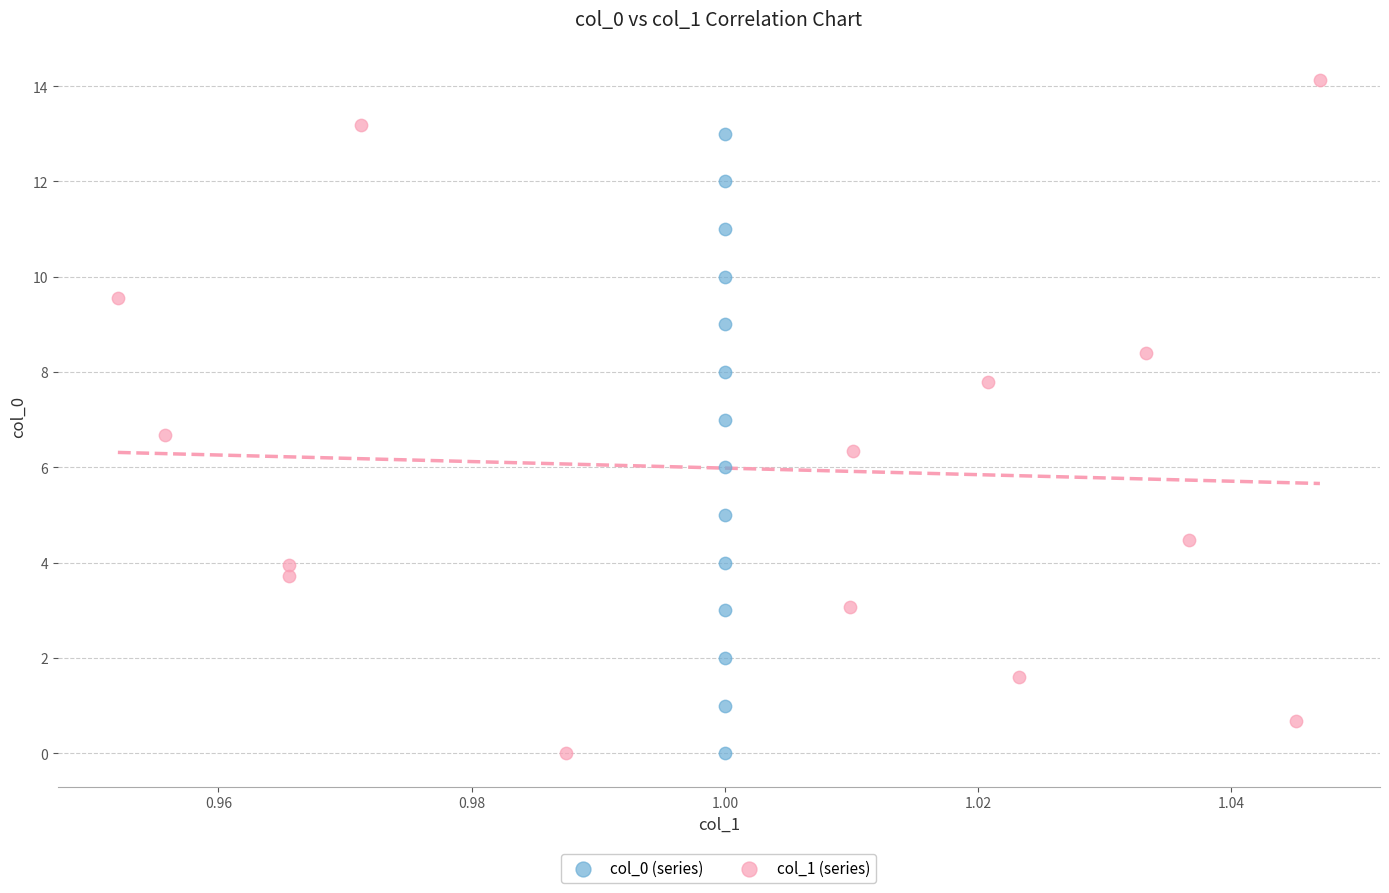

Which series contains the highest Y value?

col_1 (series)